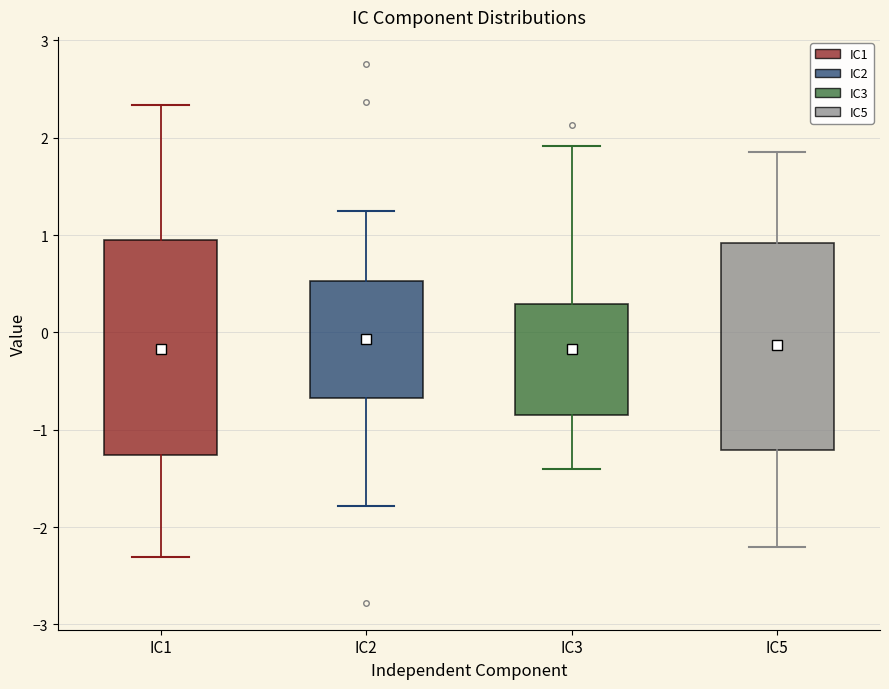

Reading left to right, read every box against the y-axis: the position of its median line, the range the box covers, and the ends of its whiskers. The values are not printed on the chart, so give them approximately, as read against the axis.

IC1: median -0.2, box -1.3 to 0.9, whiskers -2.3 to 2.3
IC2: median 0.0, box -0.7 to 0.5, whiskers -1.8 to 1.2
IC3: median -0.2, box -0.8 to 0.3, whiskers -1.4 to 1.9
IC5: median -0.2, box -1.2 to 0.9, whiskers -2.2 to 1.9